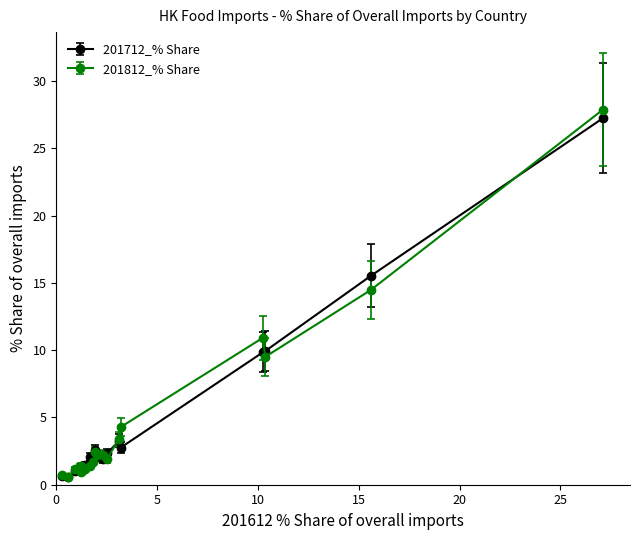

Which series has the widest spread of values?

201812_% Share